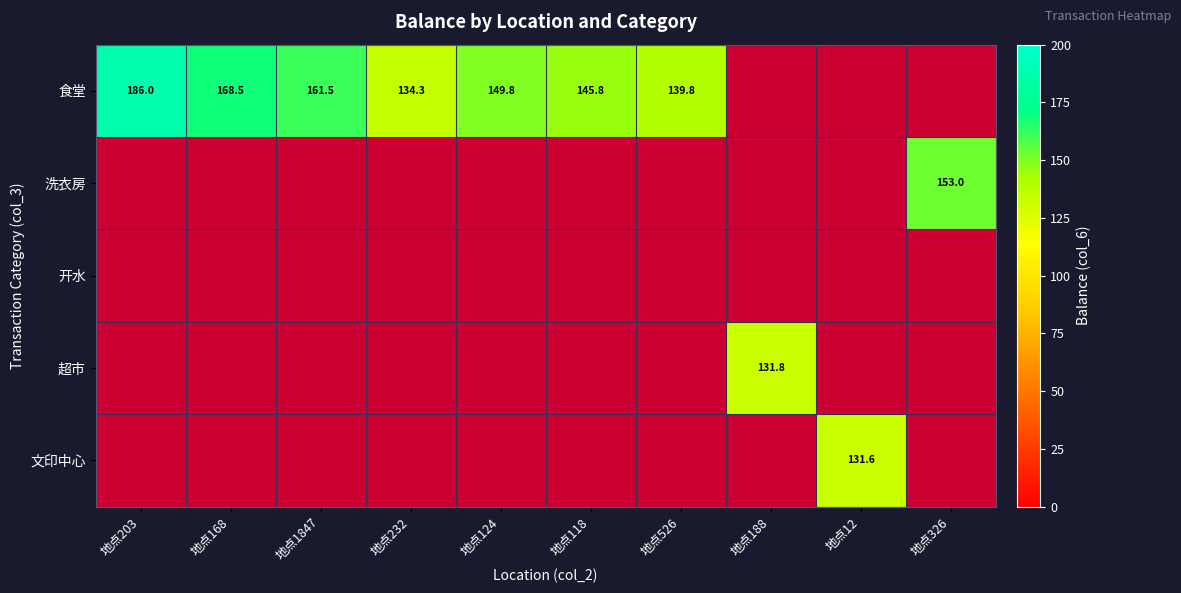

How many categories are shown in the chart?

10